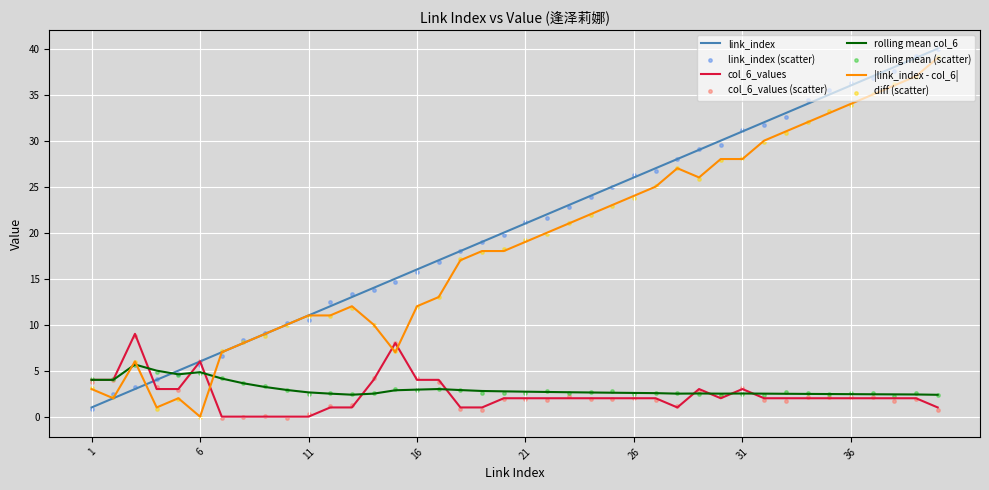

Which series contains the highest Y value?

link_index